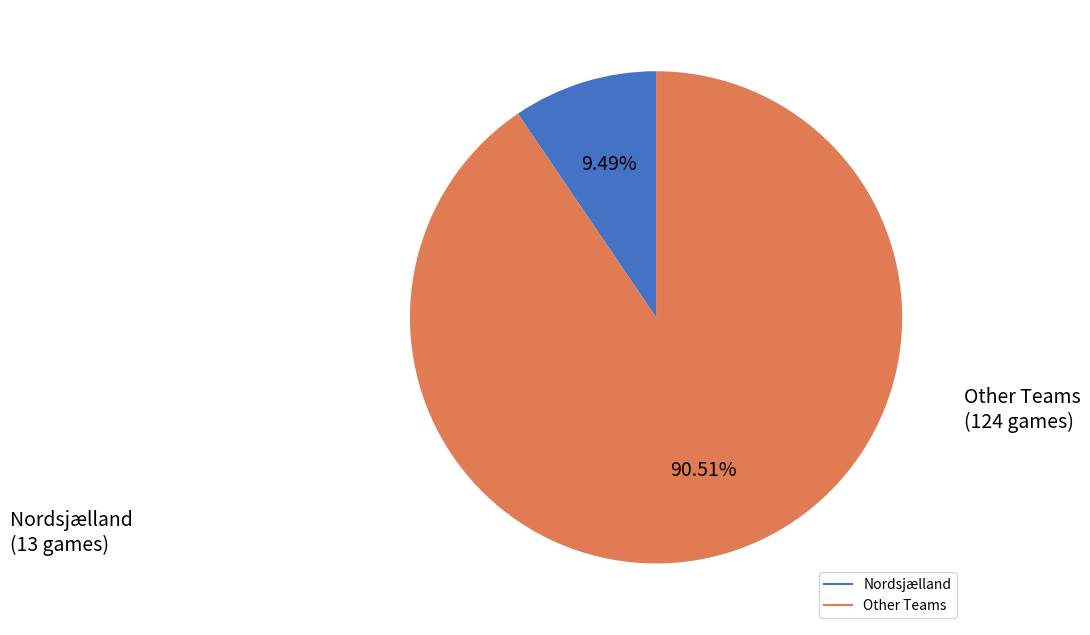

To the nearest percent, what is the difference between the largest and smallest slice percentages?

81%